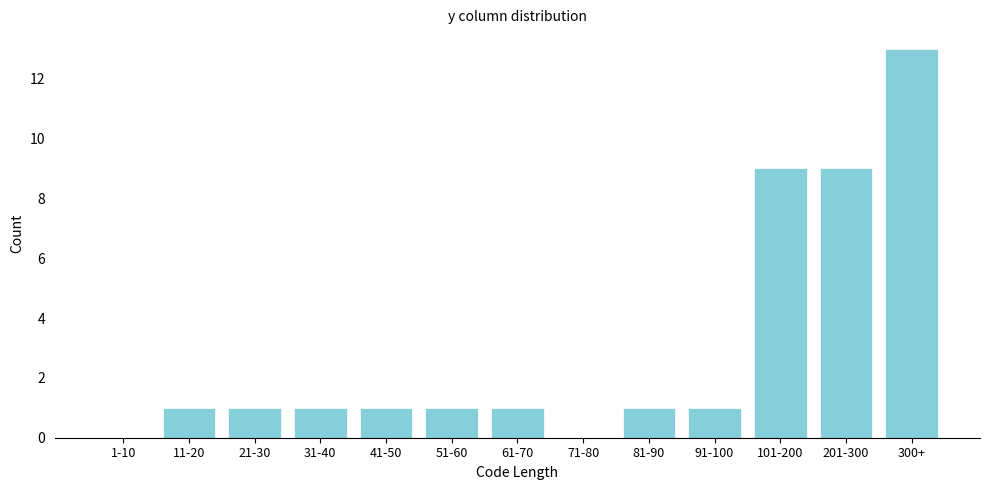

Reading right to left, transcribe all the data shown in this chart.

300+=13	201-300=9	101-200=9	91-100=1	81-90=1	71-80=0	61-70=1	51-60=1	41-50=1	31-40=1	21-30=1	11-20=1	1-10=0